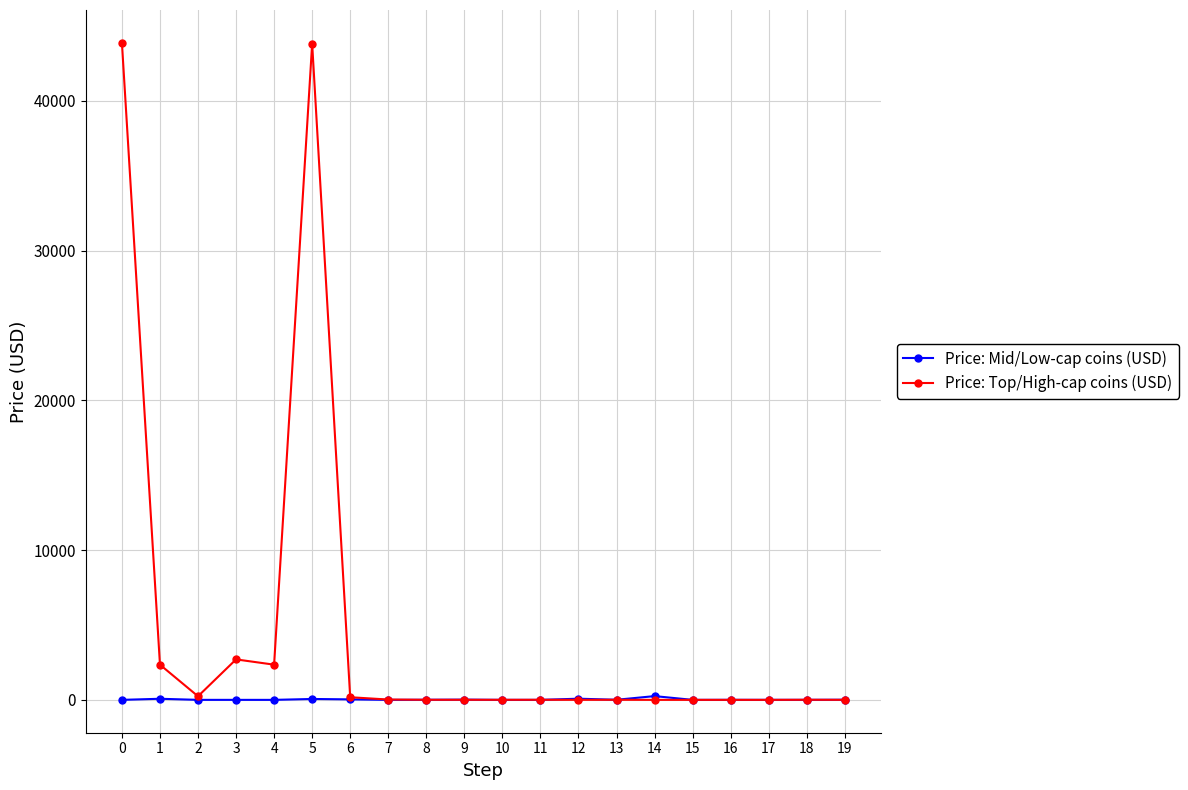

True or false: Price: Top/High-cap coins (USD) has a value of 2.3 at 19.

True